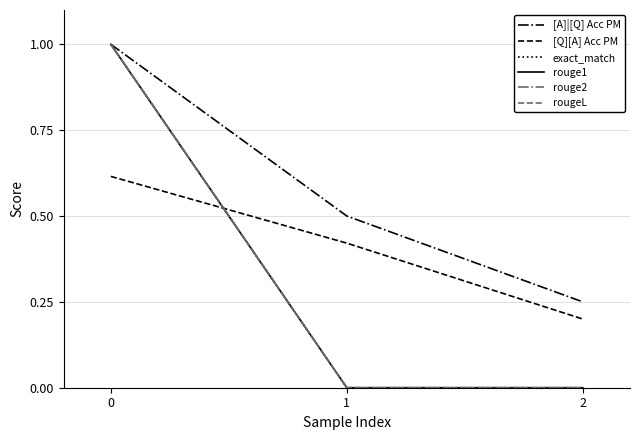

True or false: rouge1 has a value of 0.0 at 2.

True